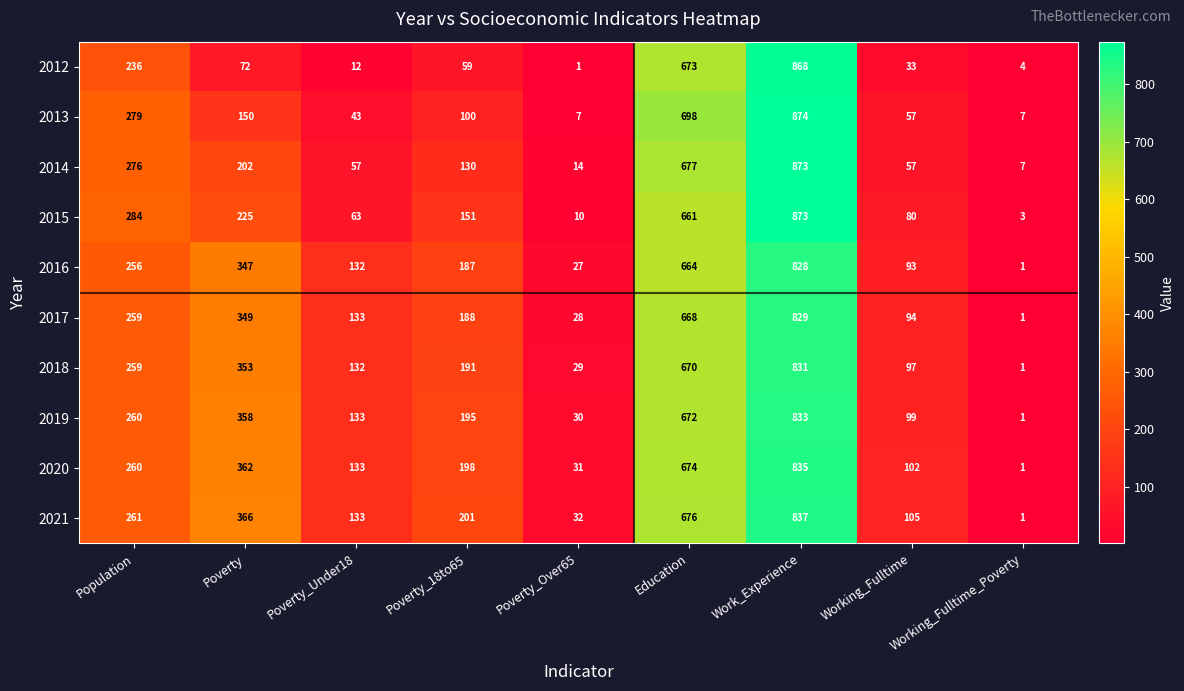

What is the spread (max minus min) of values at Population?

48